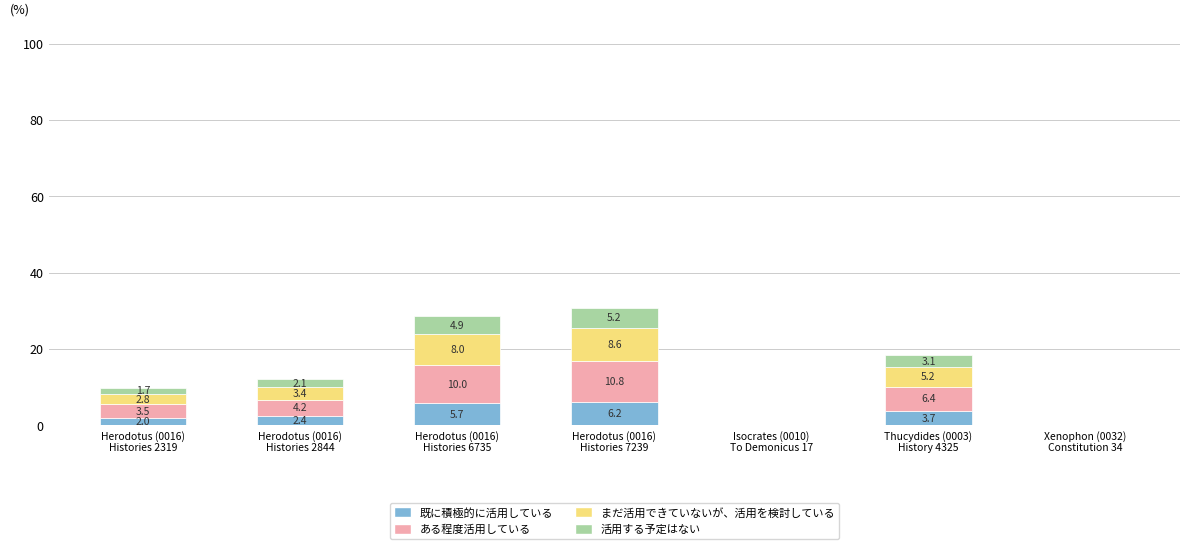

What is the maximum value for 既に積極的に活用している?

6.2